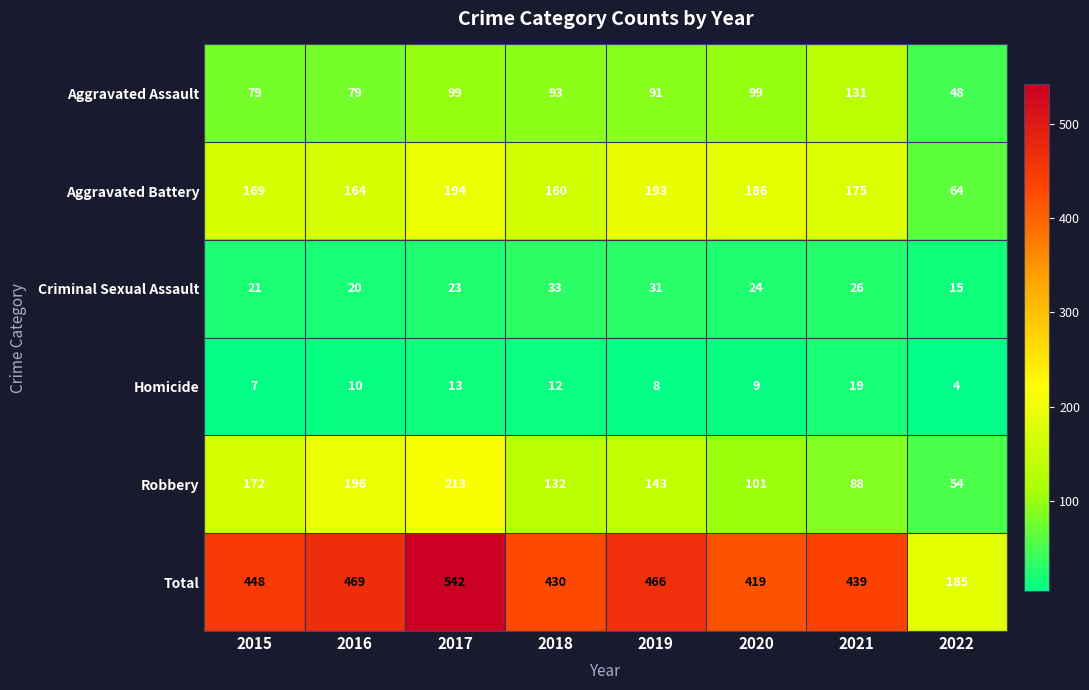

Which series changed the most between 2018 and 2021?

Robbery